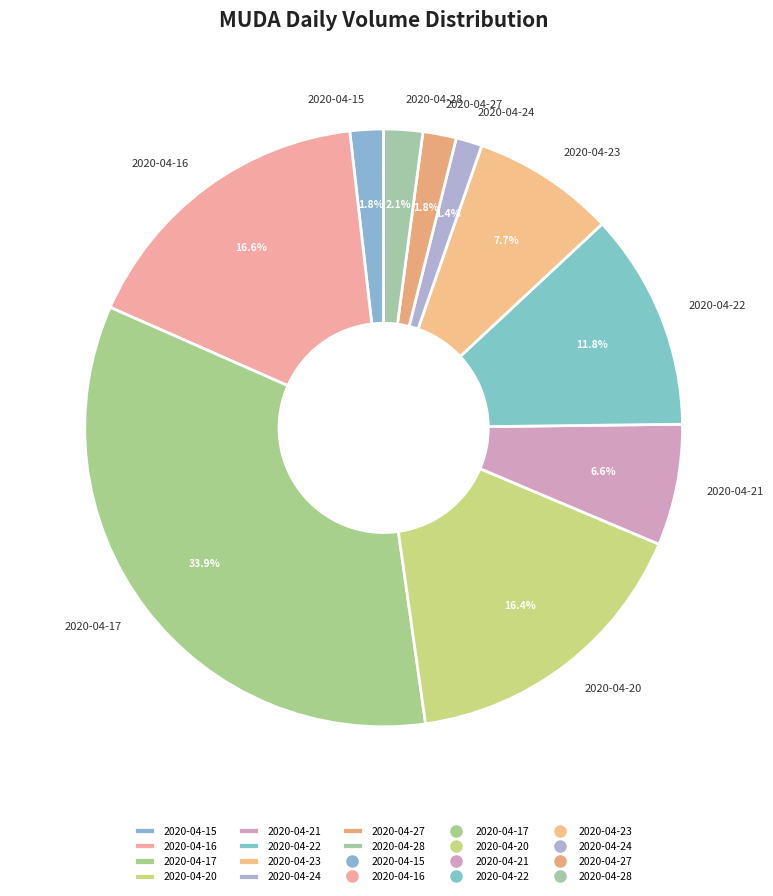

Is 2020-04-20 the majority of the pie?

No